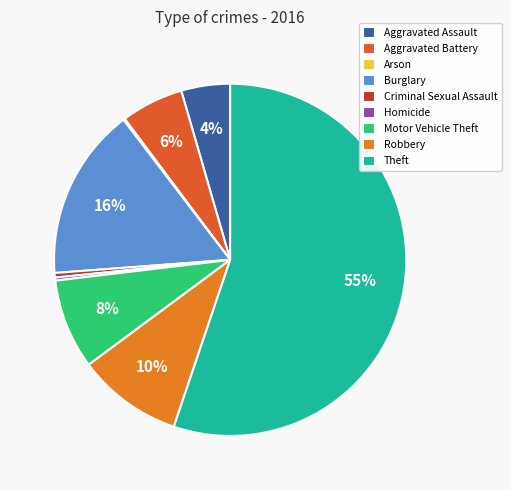

How many slices are in this pie chart?

9